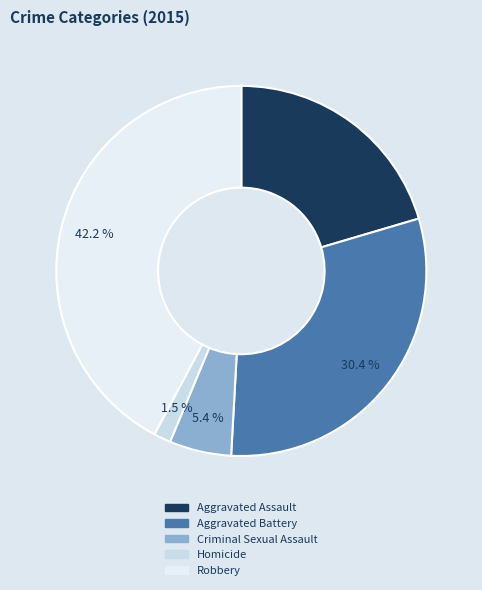

The Robbery slice represents 42% of the pie. True or false?

True